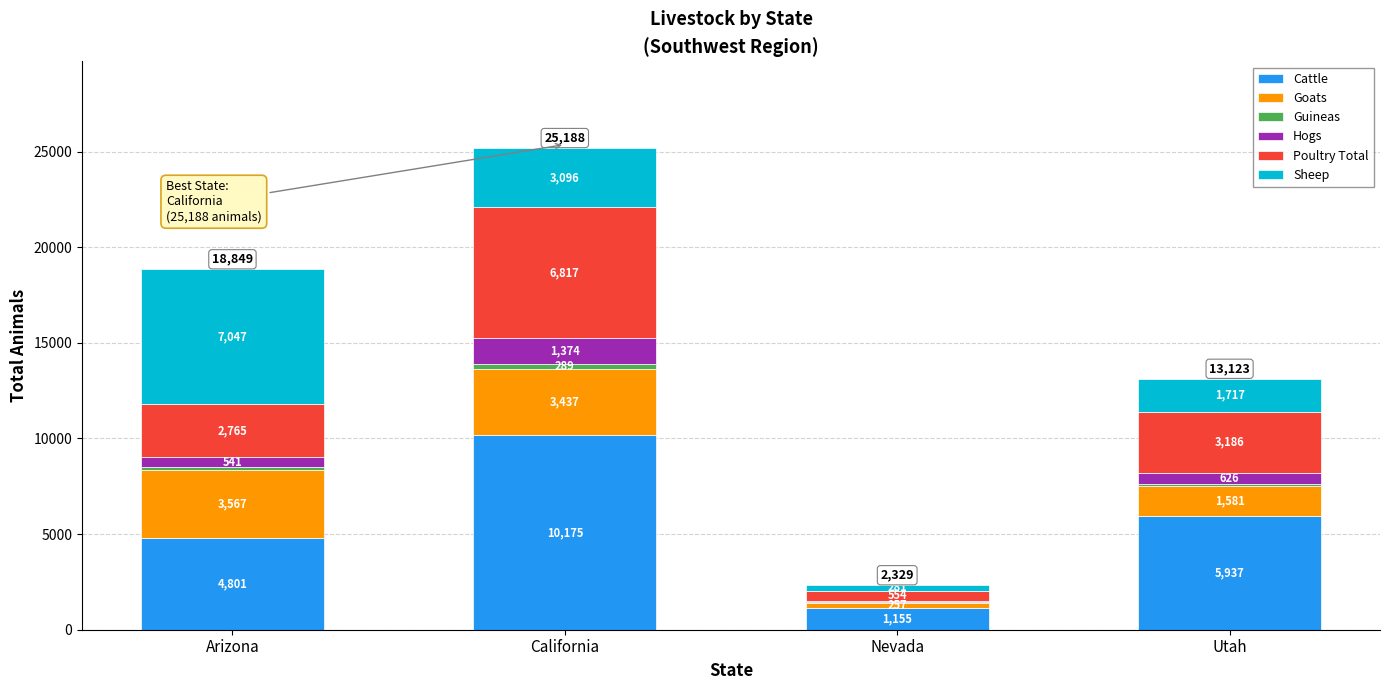

What is the highest value of the Cattle series?

10175